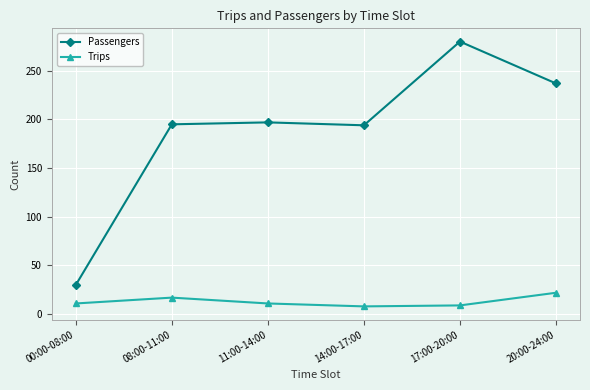

How many values in the Trips series are below 11?

2